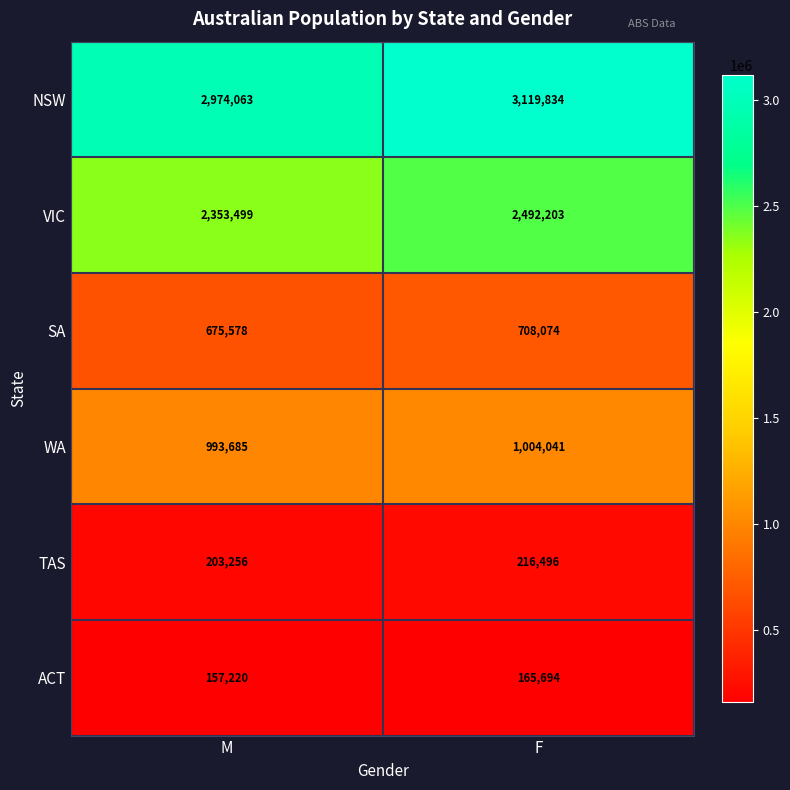

Which series changed the most between M and F?

NSW